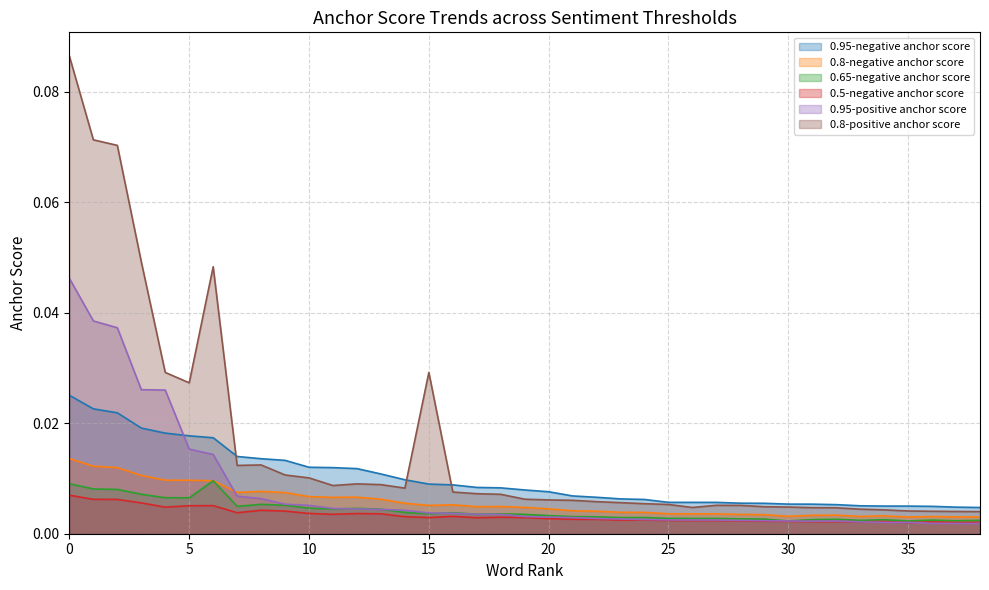

Which series changed the most between 0 and 13?

0.8-positive anchor score